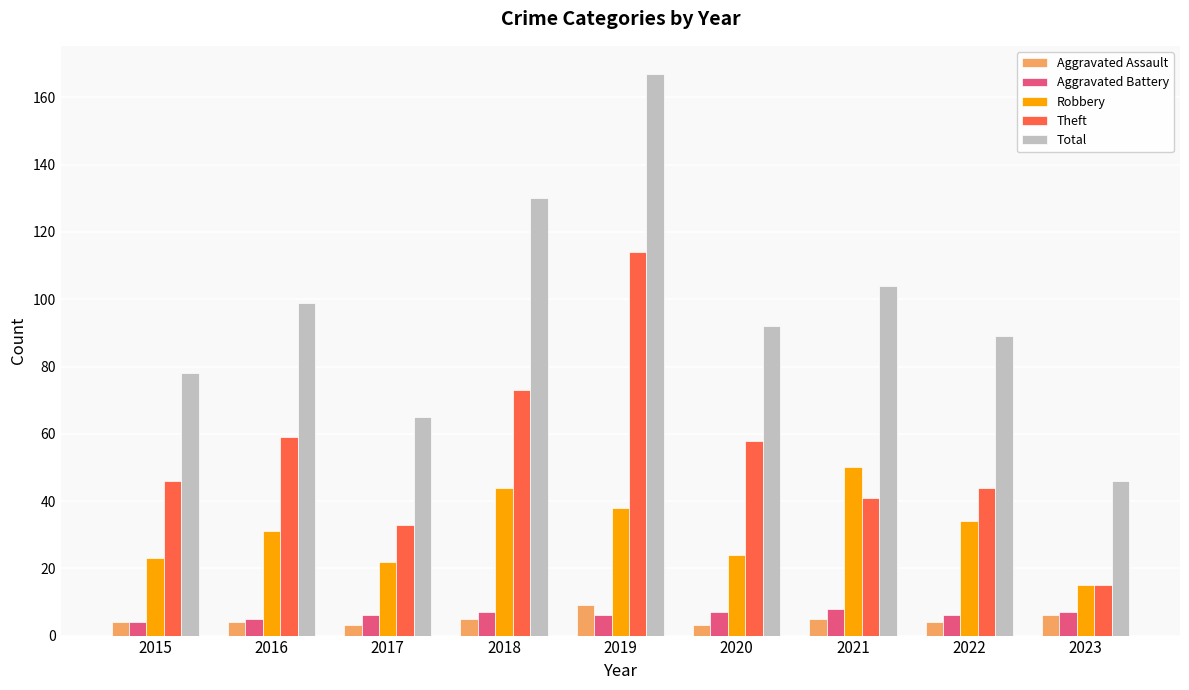

At how many categories does at least one series exceed 100?

3